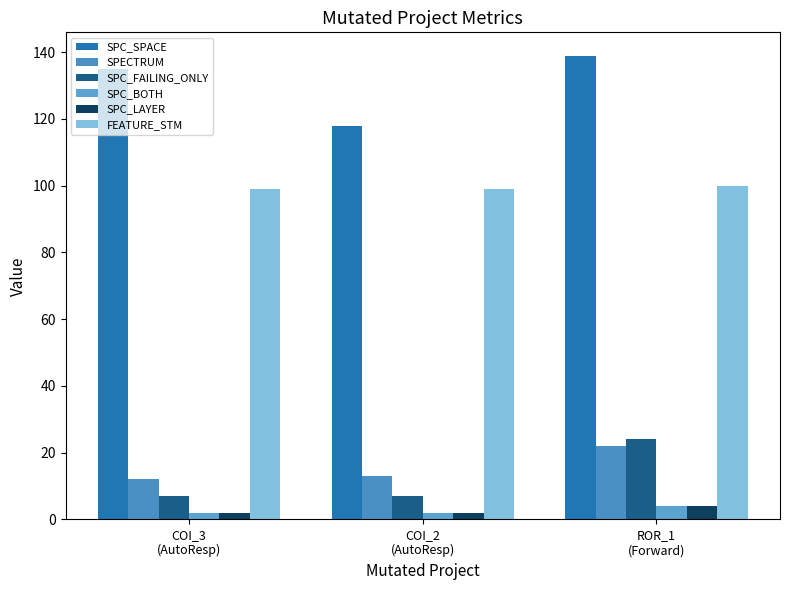

What is the minimum value for SPECTRUM?

12